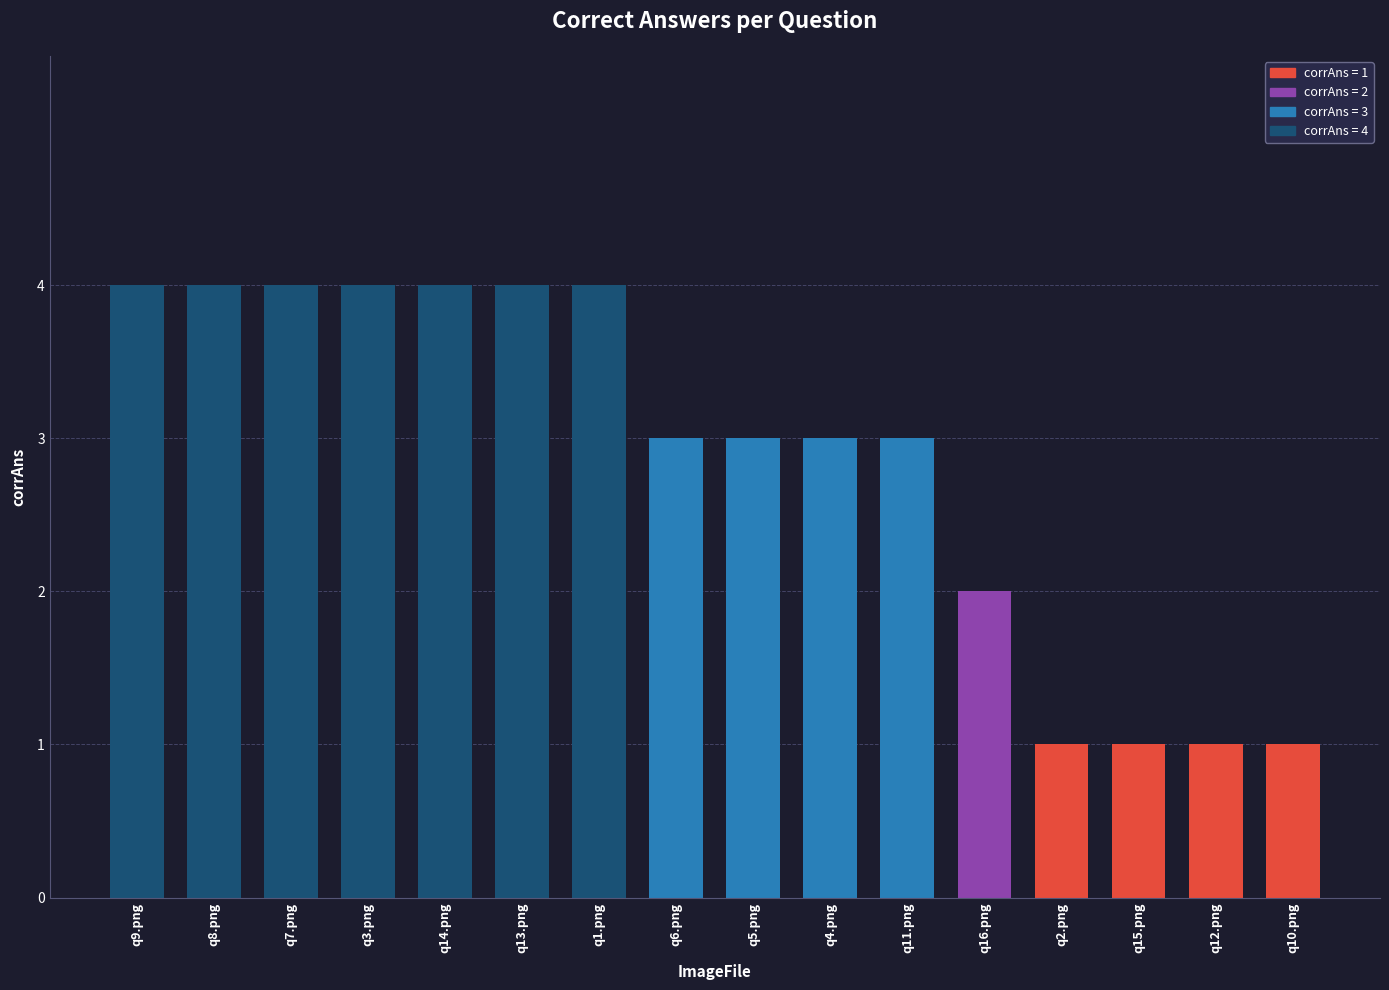

What is the label of the 1st bar from the right?

q10.png